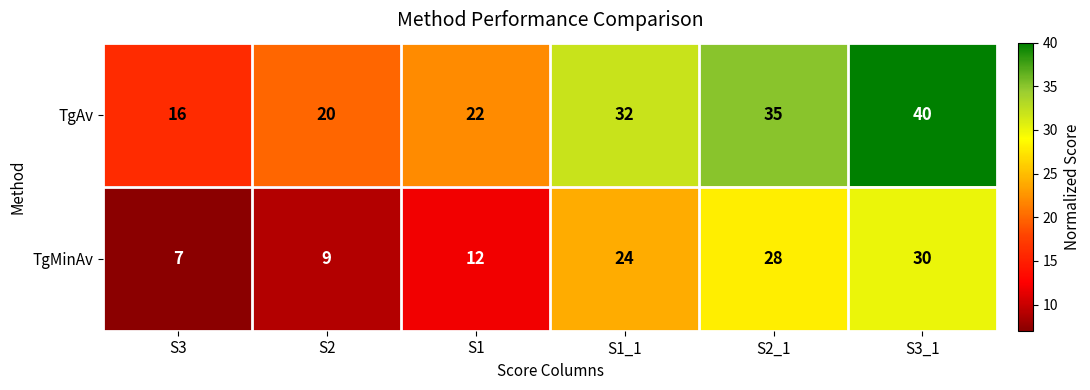

What is the sum of all TgAv values?

165